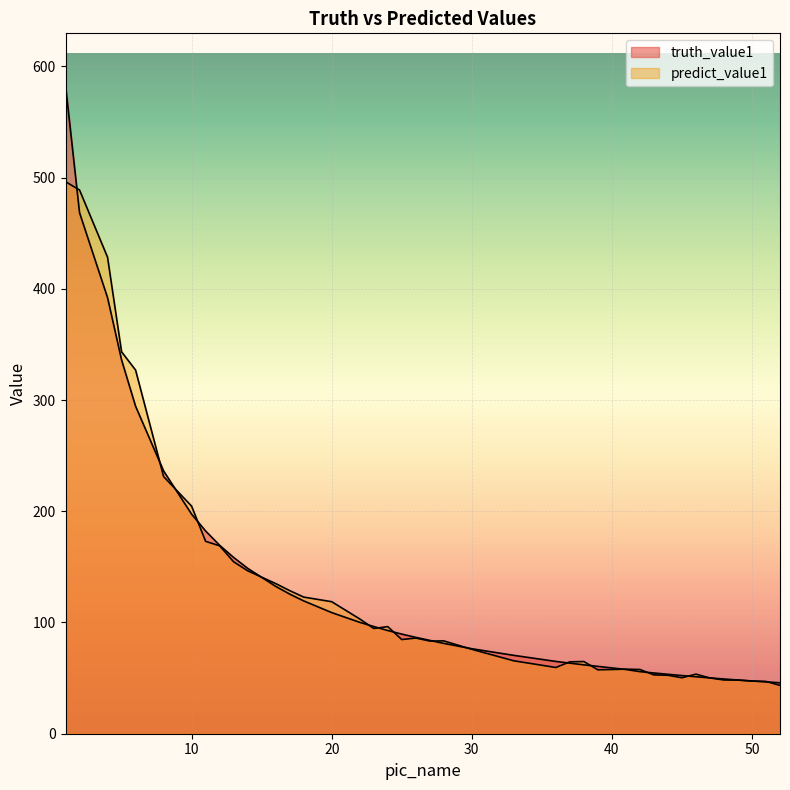

What is the value of the truth_value1 point at the 7th from the left?

197.4